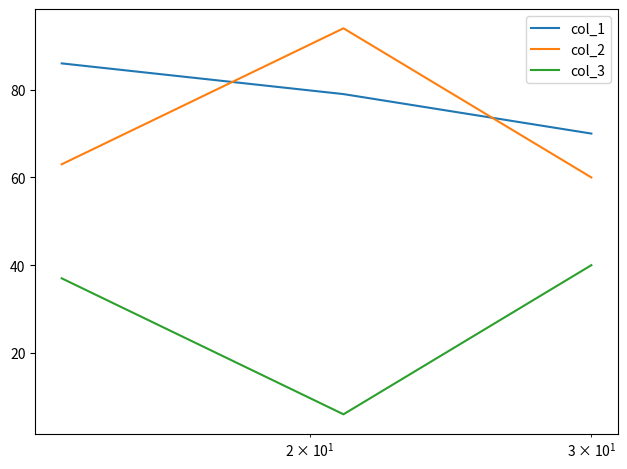

List the series in order of their peak value, highest first.

col_2, col_1, col_3